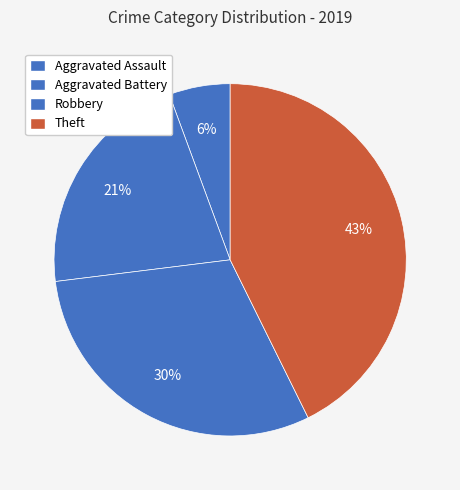

Between Aggravated Battery and Theft, which is larger?

Theft